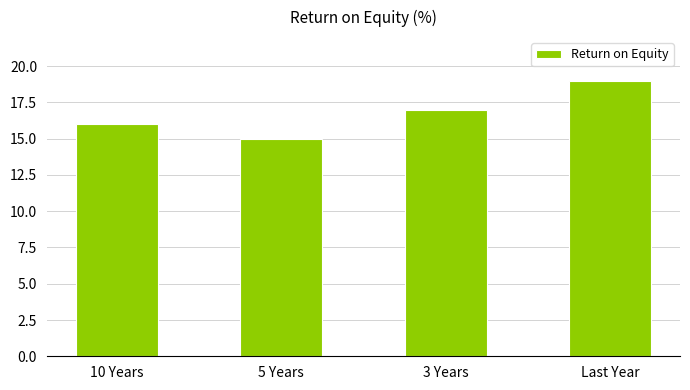

Between Last Year and 3 Years, which is larger?

Last Year